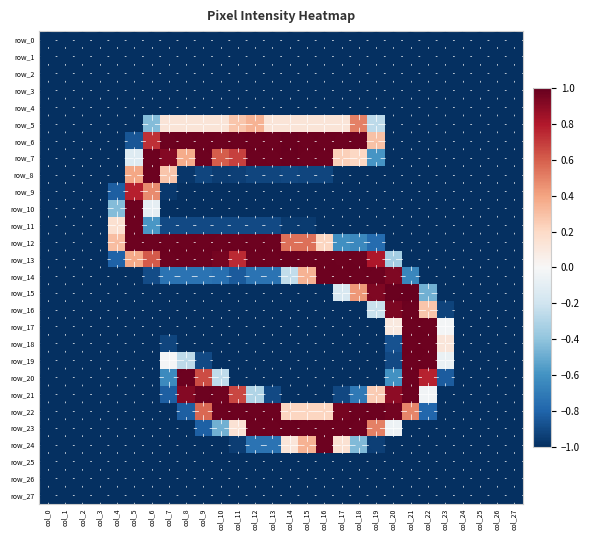

What value does the row_21 series have at col_7?

-0.8